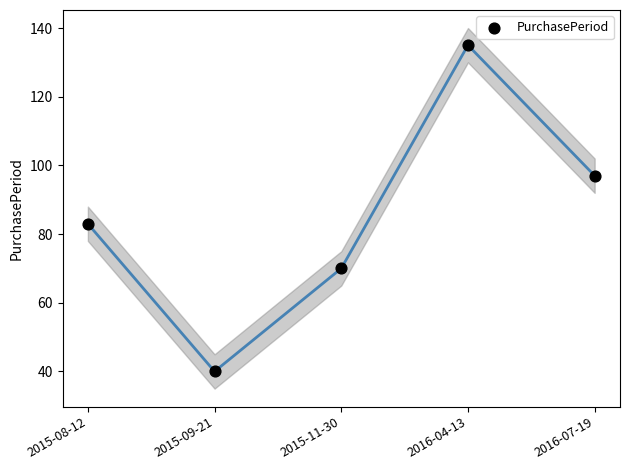

What Y value in the scatter plot is closest to 87?

83